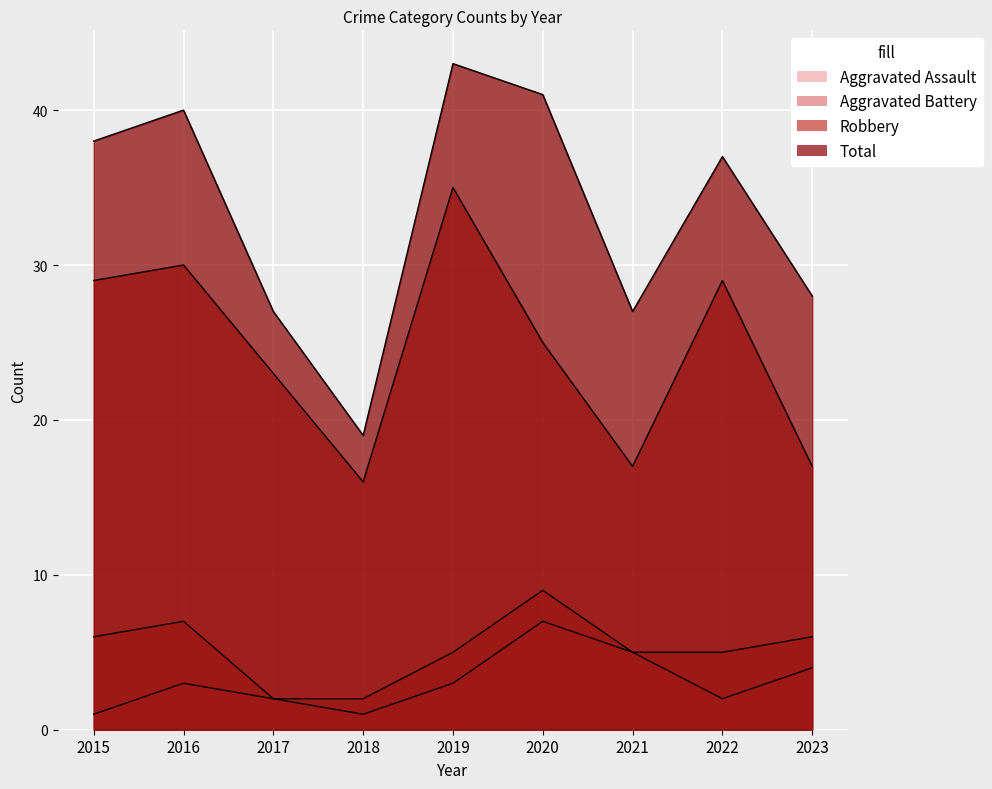

What is the sum of all Aggravated Assault values?

28